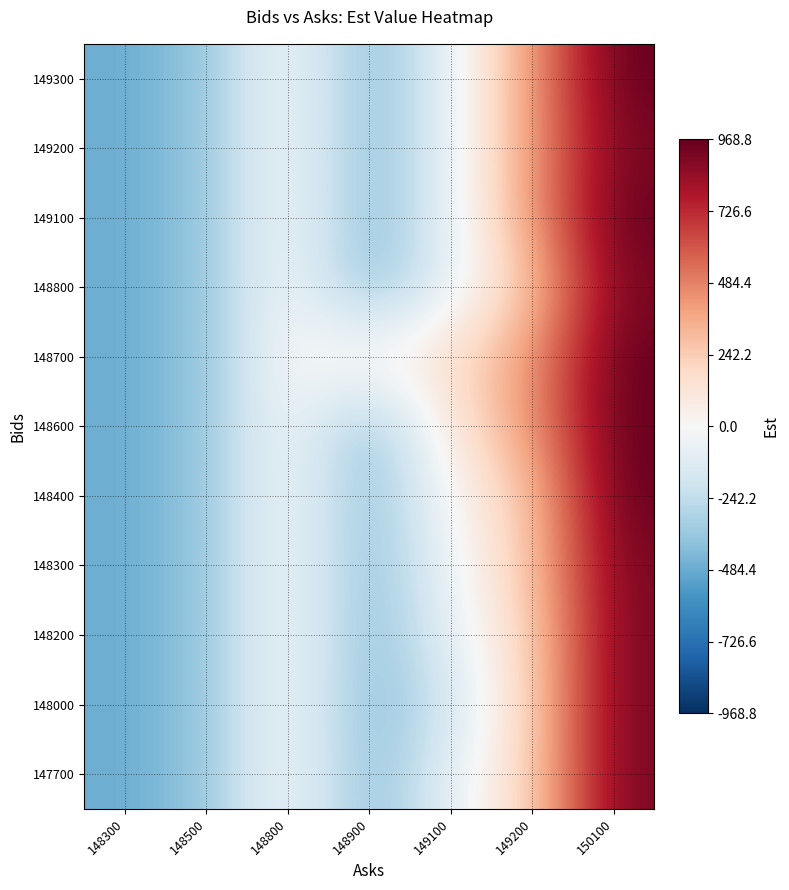

Reading right to left, what are all the values shown in this chart?

row_0: 918.8	218.8	-81.2	-431.2	18.8	-381.2	-481.2
row_1: 918.8	218.8	-181.2	-431.2	18.8	-381.2	-481.2
row_2: 918.8	218.8	-81.2	-431.2	18.8	-381.2	-481.2
row_3: 918.8	268.8	-31.2	-431.2	18.8	-381.2	-481.2
row_4: 968.8	268.8	18.8	-431.2	18.8	-381.2	-481.2
row_5: 968.8	418.8	118.8	-431.2	18.8	-381.2	-481.2
row_6: 968.8	418.8	168.8	68.8	18.8	-381.2	-481.2
row_7: 918.8	268.8	-81.2	-431.2	18.8	-381.2	-481.2
row_8: 968.8	418.8	-81.2	-431.2	18.8	-381.2	-481.2
row_9: 918.8	418.8	-81.2	-431.2	18.8	-381.2	-481.2
row_10: 968.8	418.8	-81.2	-431.2	18.8	-381.2	-481.2